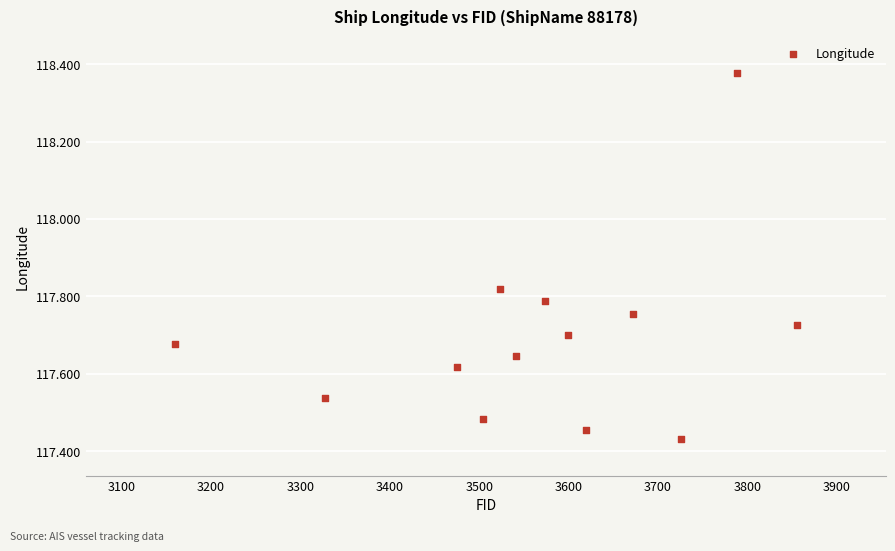

What is the range of Y values (max minus min)?

0.9